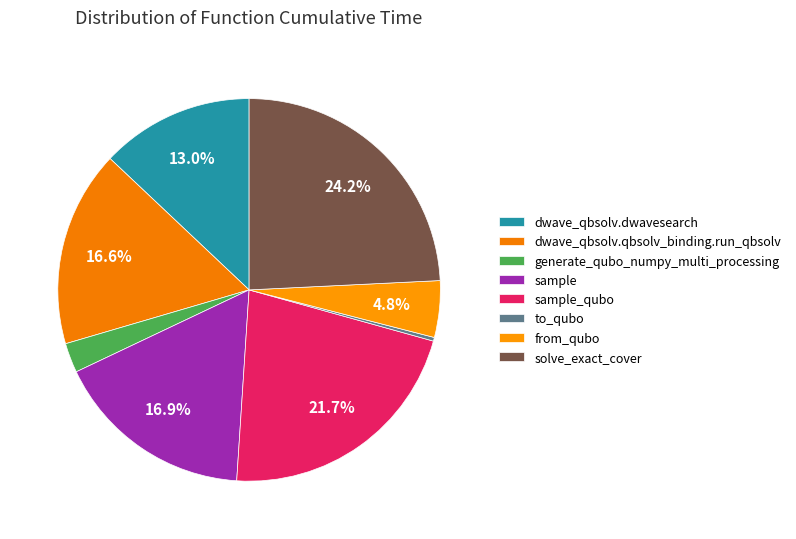

To the nearest percent, what is the combined percentage of solve_exact_cover and generate_qubo_numpy_multi_processing?

27%